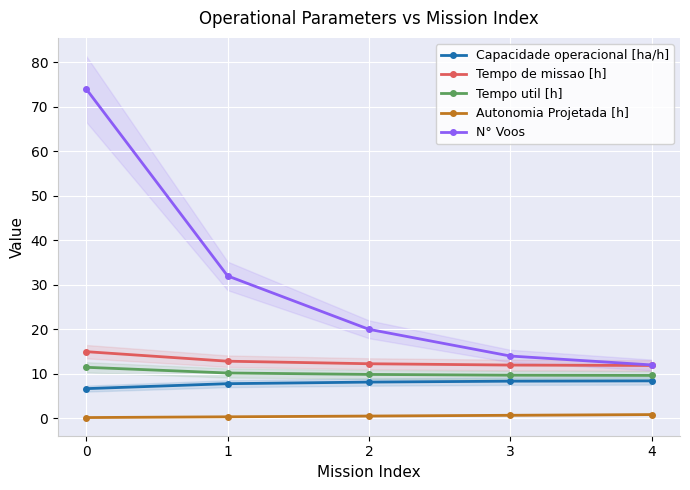

Count the number of data series in this chart.

5